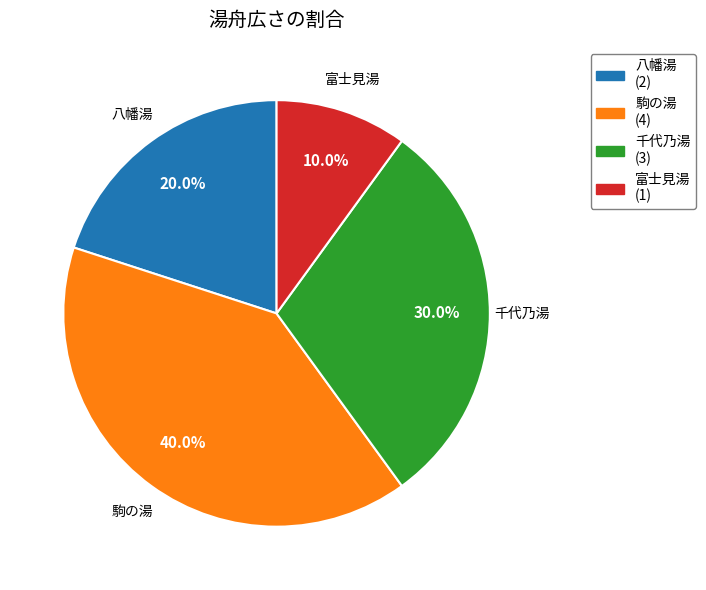

What percentage is the 駒の湯 slice, to the nearest percent?

40%